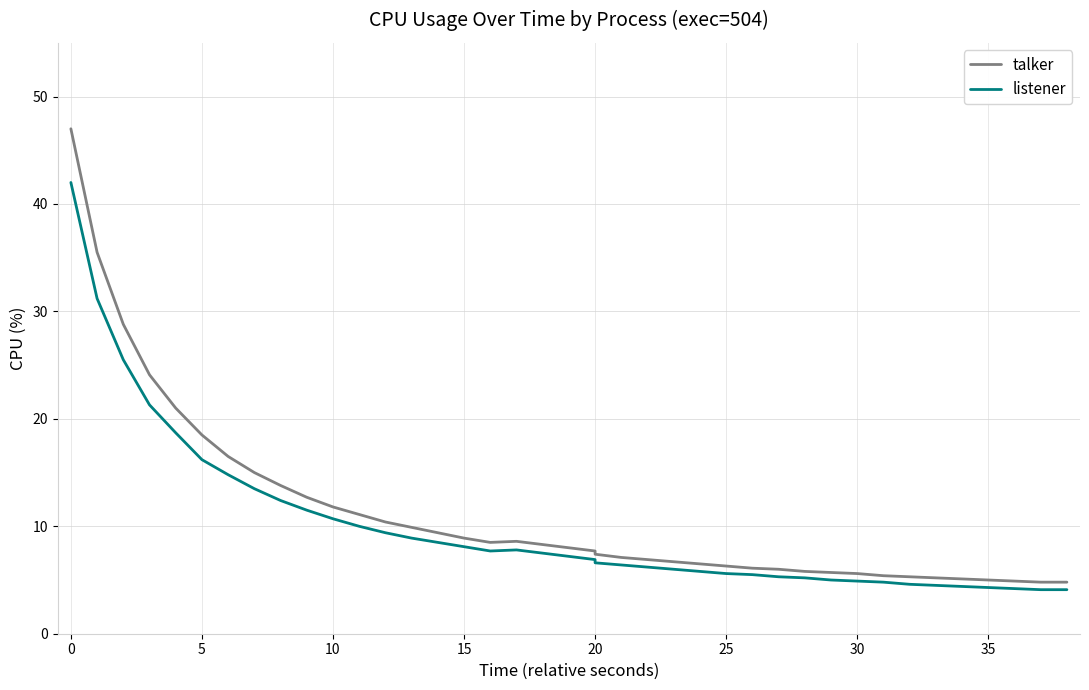

Which series has the largest range (max minus min)?

talker